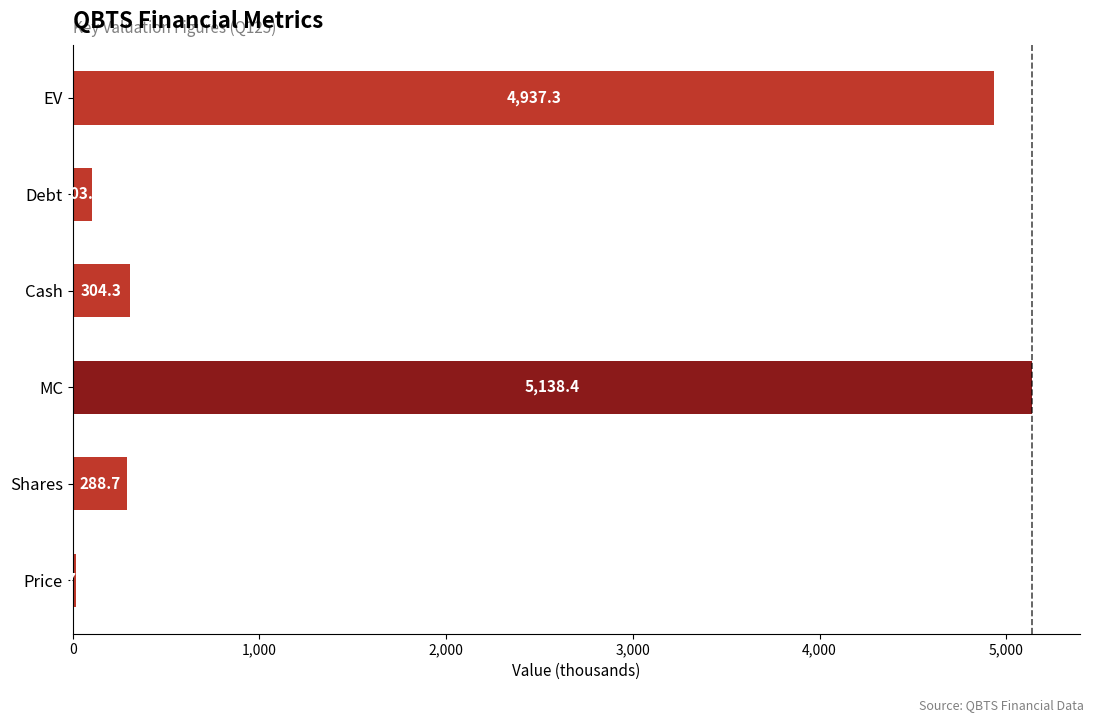

How many values are below 304?

3